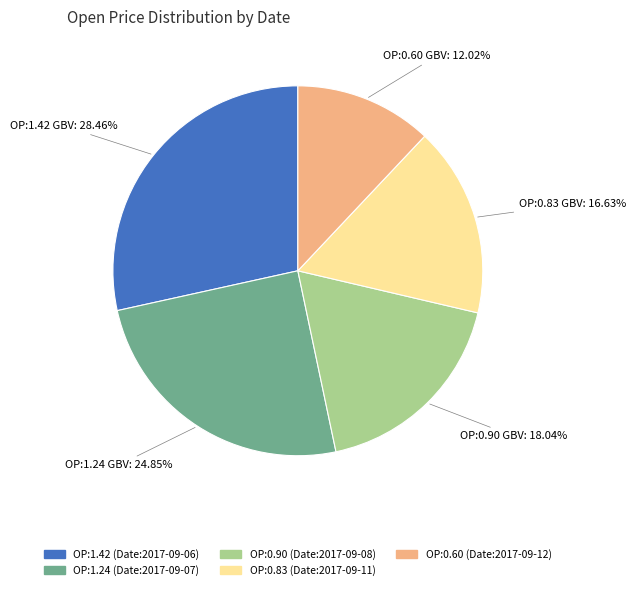

Count the number of slices in the pie.

5